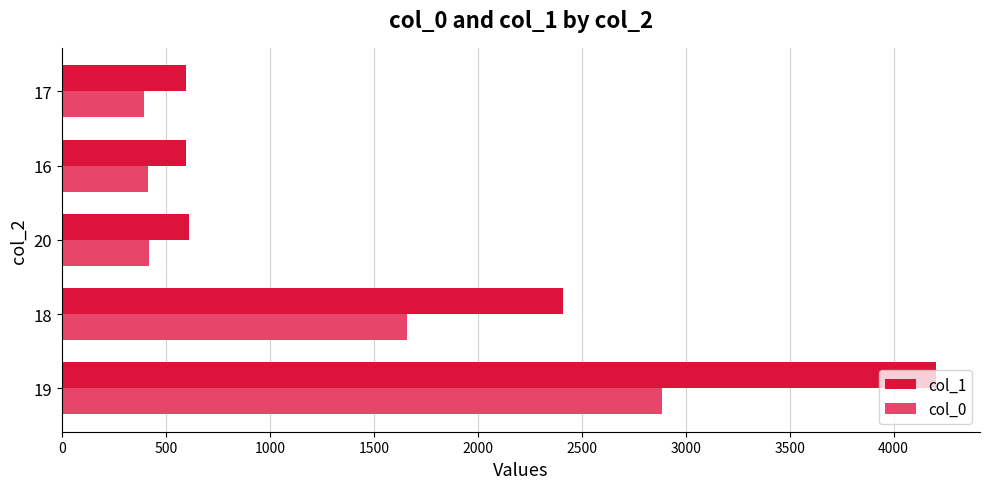

What is the smallest value displayed?

395